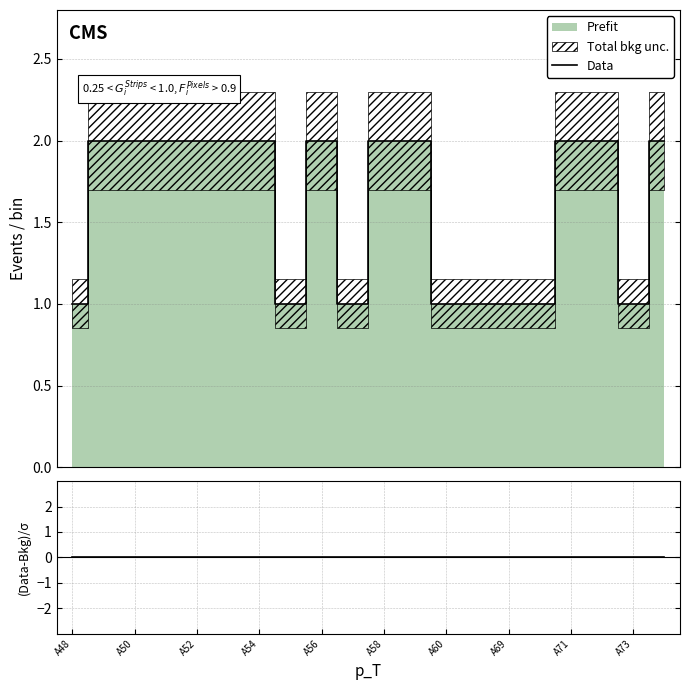

What is the difference between the highest and lowest values at A54?

2